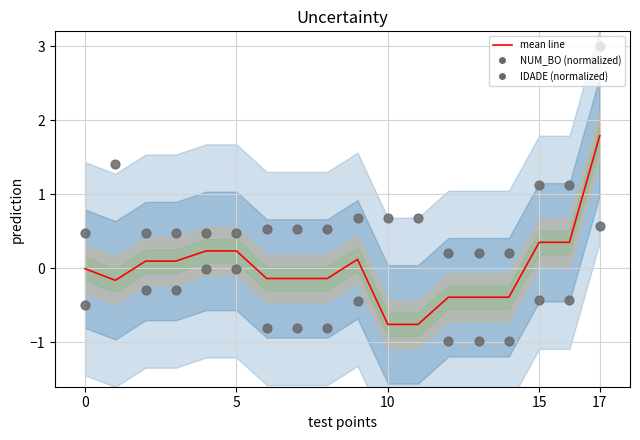

Which series contains the lowest Y value?

IDADE (normalized)